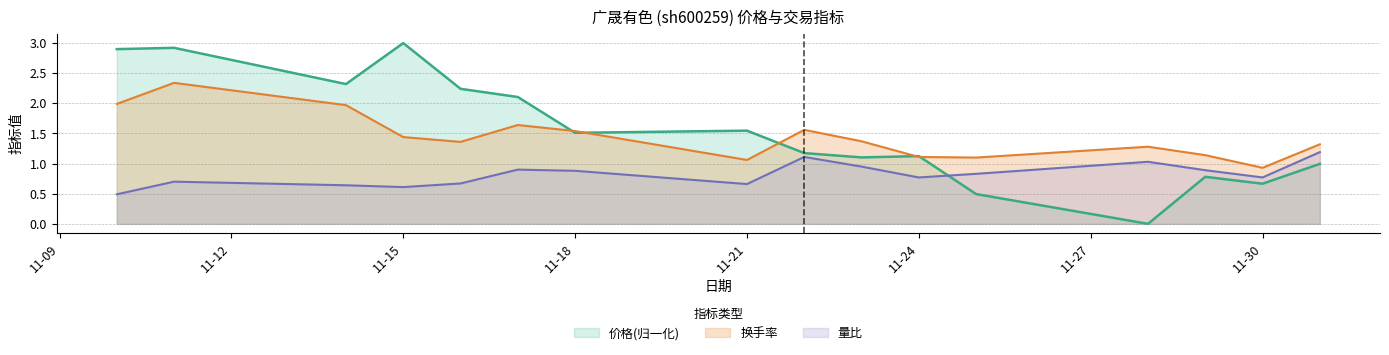

At how many categories does at least one series exceed 0?

16